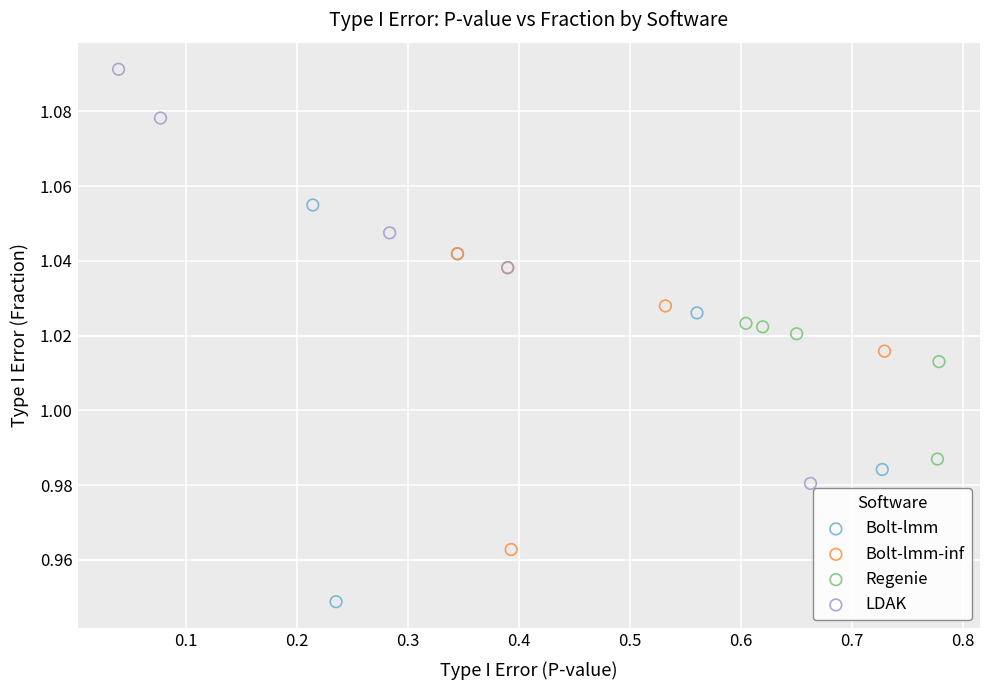

Which series has the widest spread of Y values?

LDAK